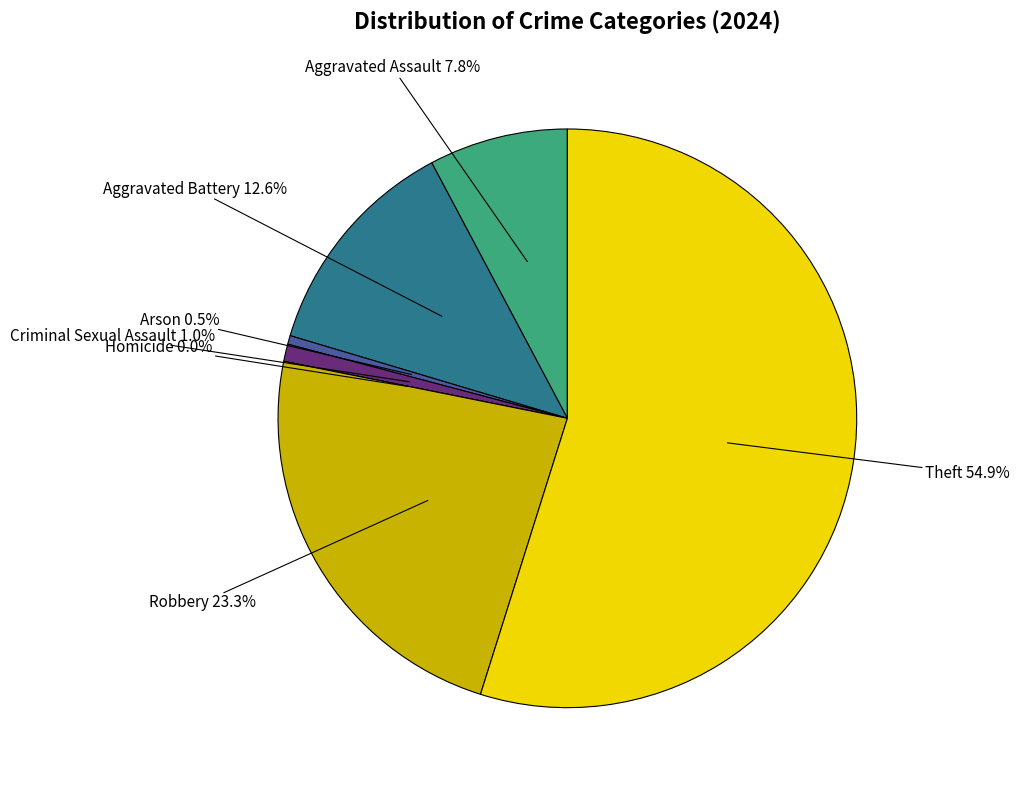

Which slice is the largest?

Theft